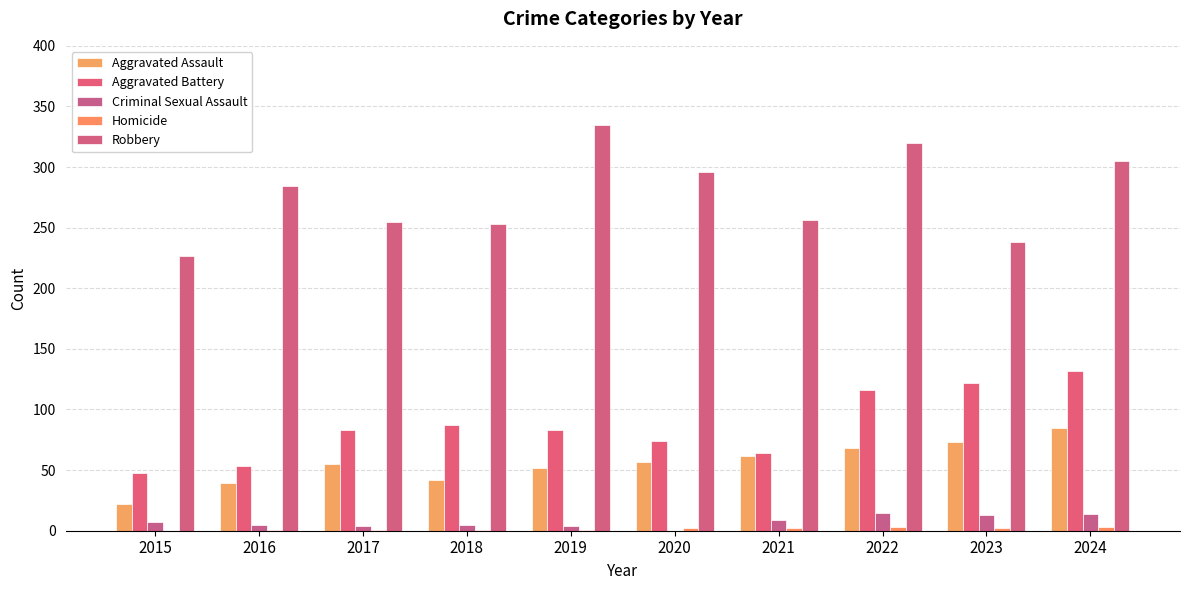

What is the value of the Criminal Sexual Assault bar at the 3rd from the left?

4